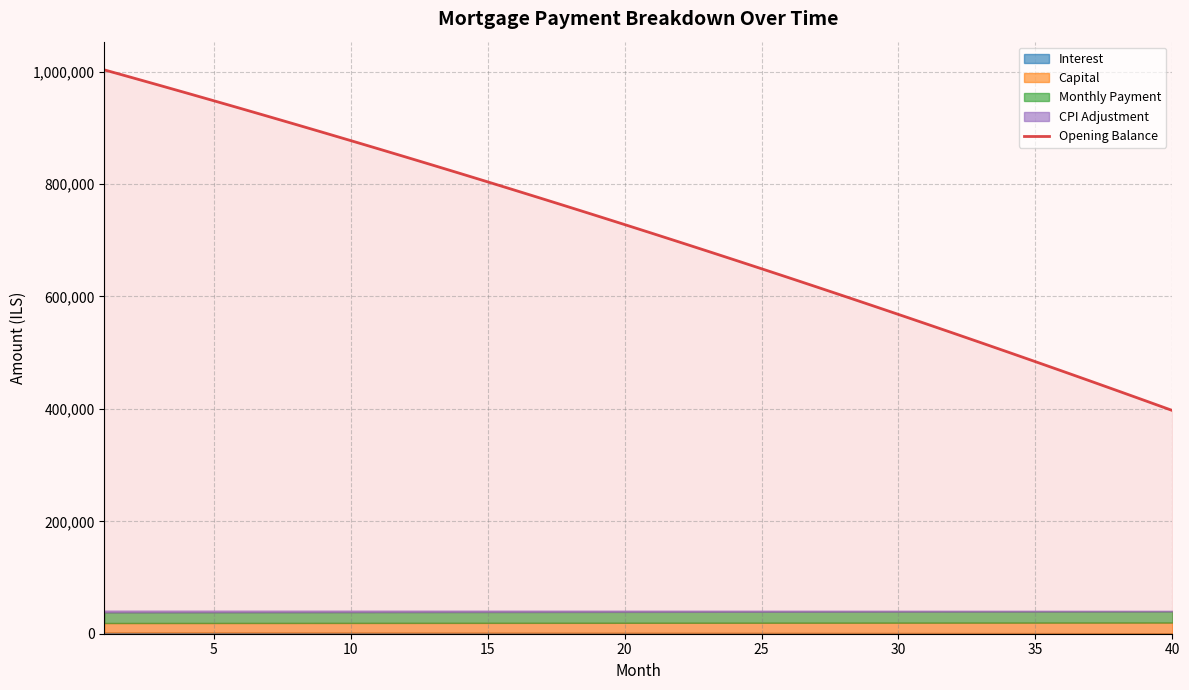

What is the lowest value of the Opening Balance series?

397184.0